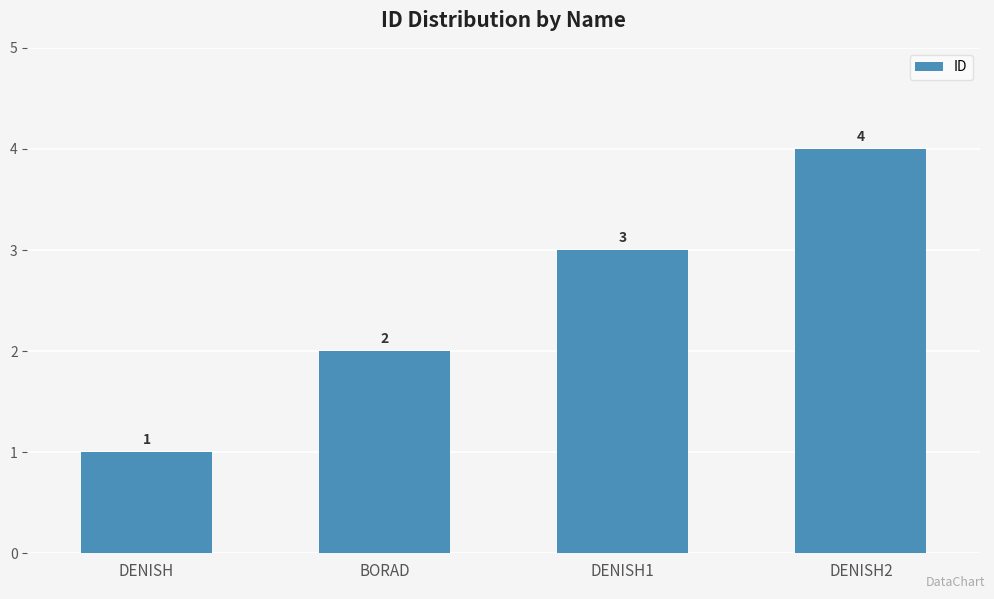

What is the label of the 1st bar from the right?

DENISH2